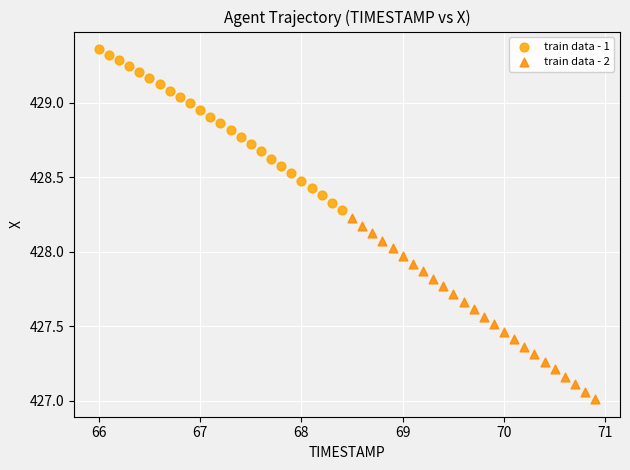

Which series reaches the maximum Y coordinate?

train data - 1